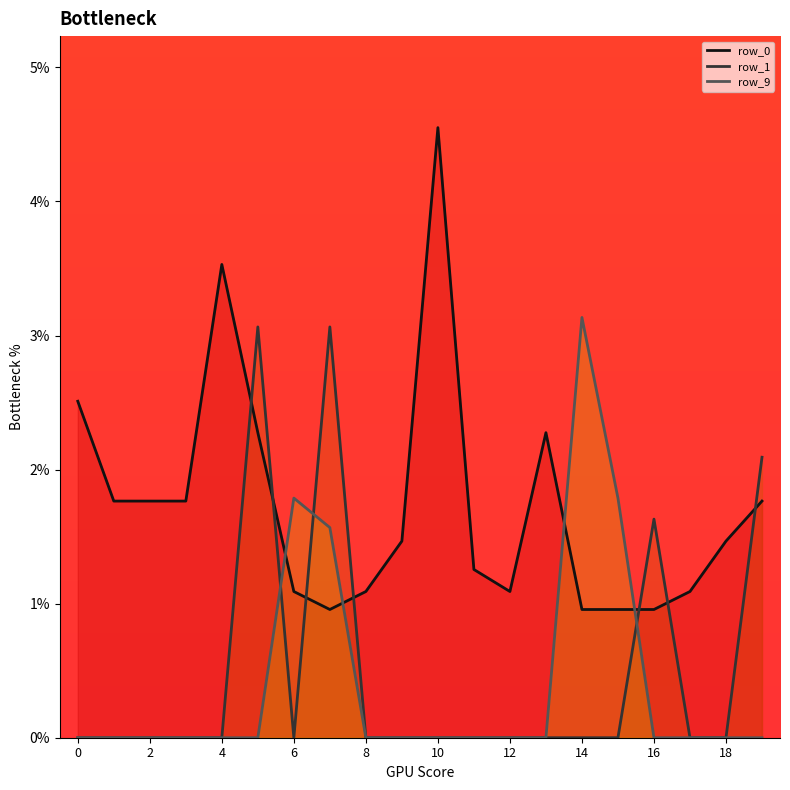

Which series ends up on top after the final intersection of row_1 and row_0?

row_1